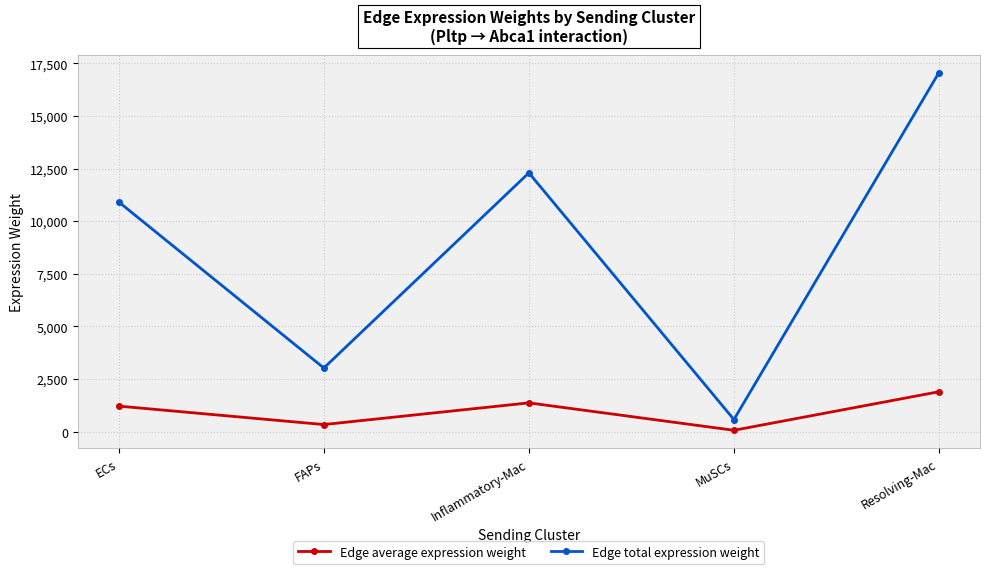

What is the label of the 3rd point from the left?

Inflammatory-Mac